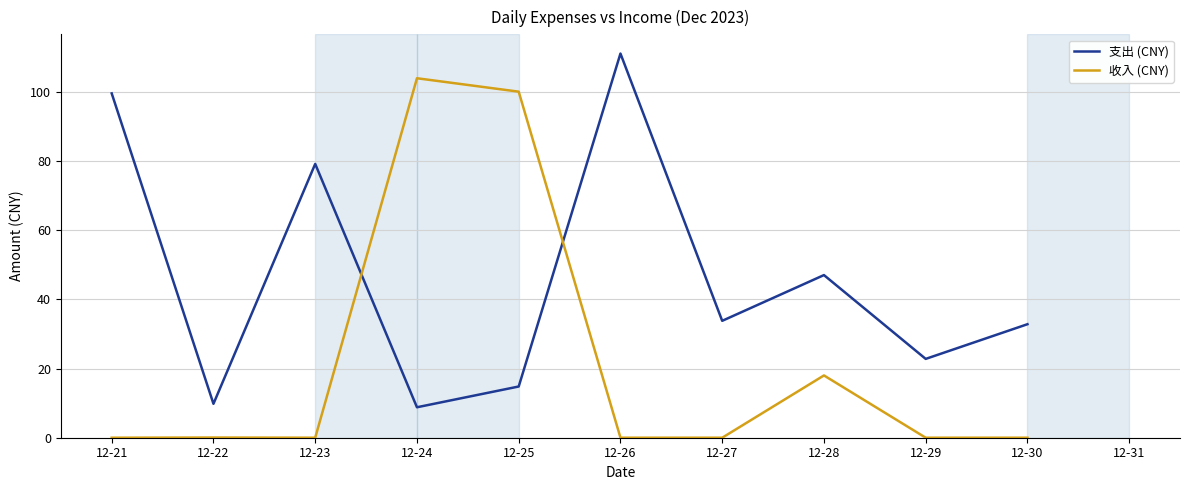

Rank the series by their average value, from highest to lowest.

支出 (CNY), 收入 (CNY)